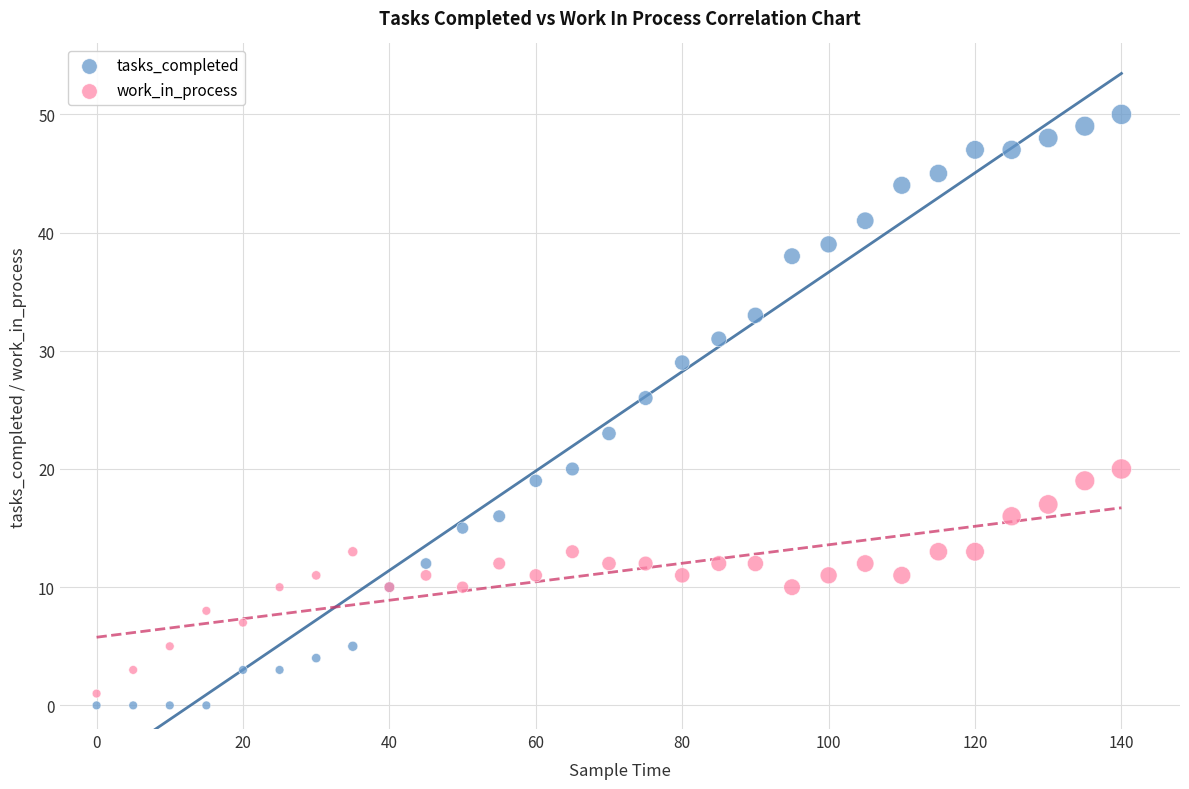

In the tasks_completed series, what Y value is closest to 25?

26